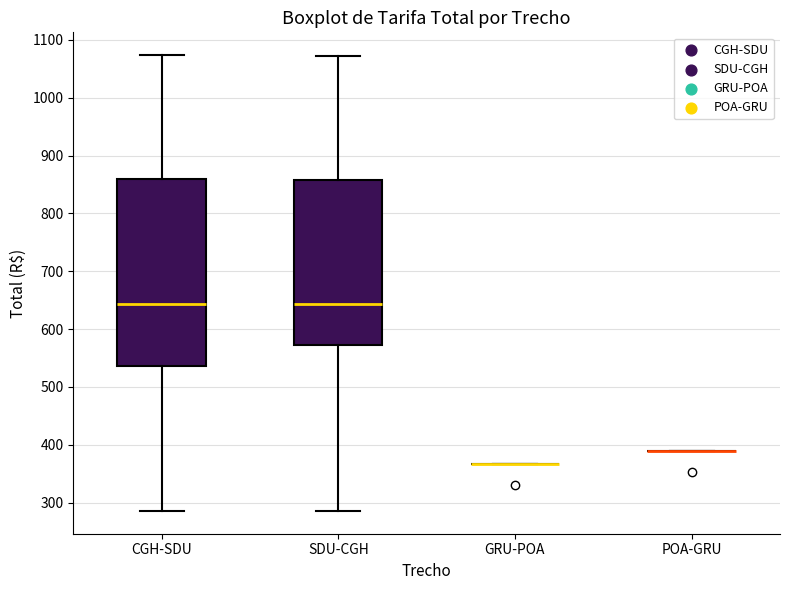

Reading left to right, transcribe this box plot: for each box, give where its median line is, the range the box spans, and where its two whiskers end, as read against the y-axis. The values are not printed on the chart, so give them approximately, as read against the axis.

CGH-SDU: median 640, box 540 to 860, whiskers 290 to 1070
SDU-CGH: median 640, box 570 to 860, whiskers 290 to 1070
GRU-POA: box collapsed to a line at 370, whiskers 370 to 370
POA-GRU: box collapsed to a line at 390, whiskers 390 to 390